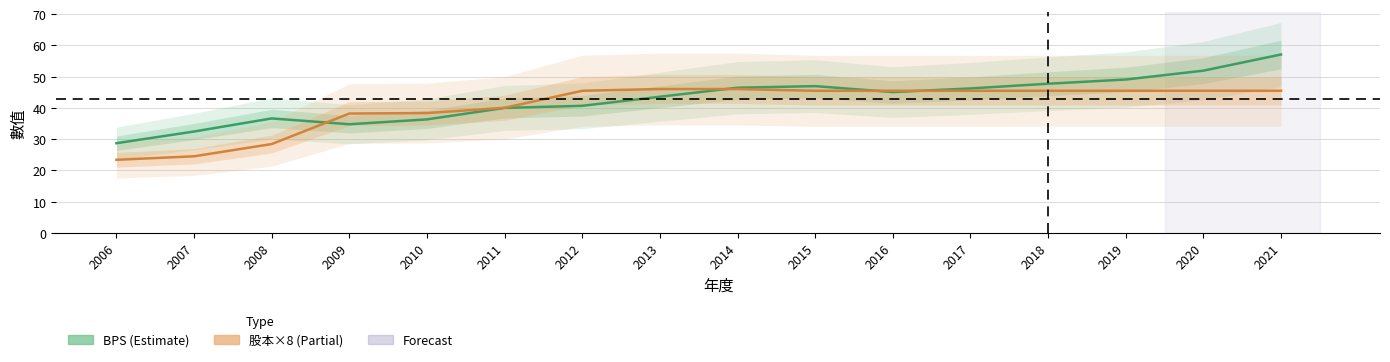

Reading right to left, extract all data points from this chart.

BPS: 57.0	51.9	49.0	47.7	46.2	45.0	46.9	46.4	43.5	40.6	40.0	36.3	34.7	36.6	32.4	28.7
股本 (×8): 45.4	45.4	45.4	45.4	45.4	45.4	45.4	46.0	46.0	45.4	40.0	38.3	38.2	28.4	24.5	23.4